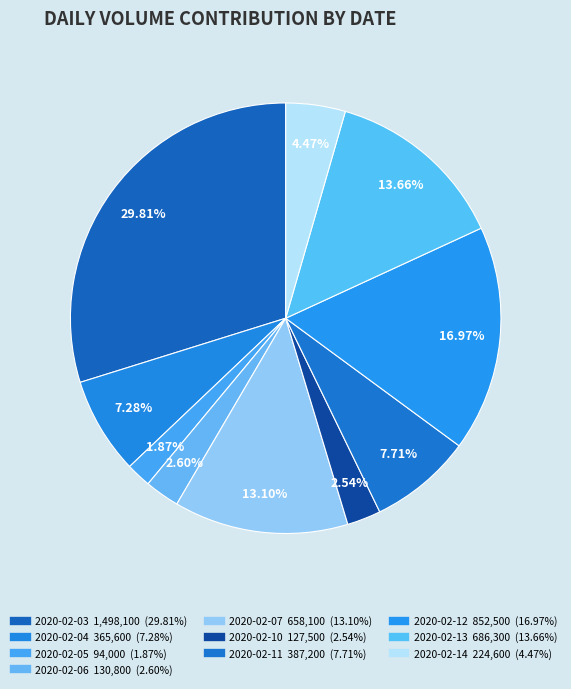

Does 2020-02-14 account for over 50% of the chart?

No